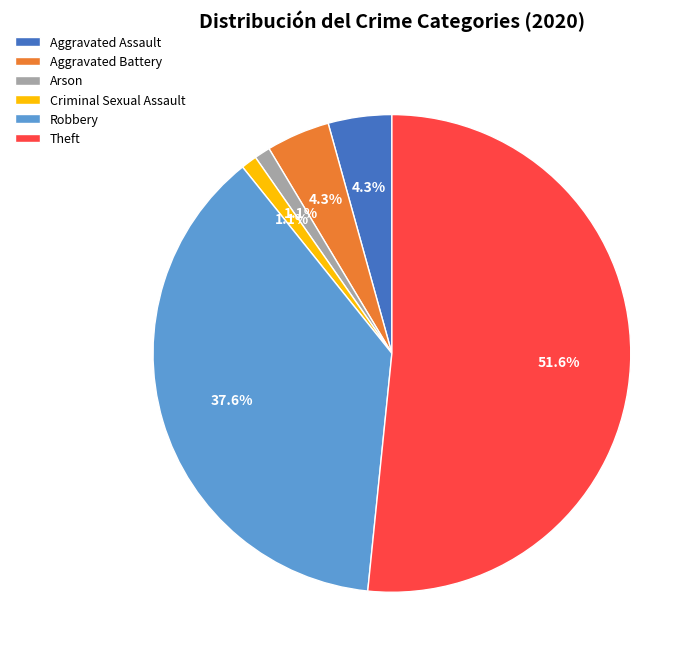

Do Robbery and Criminal Sexual Assault together represent more than half of the pie?

No